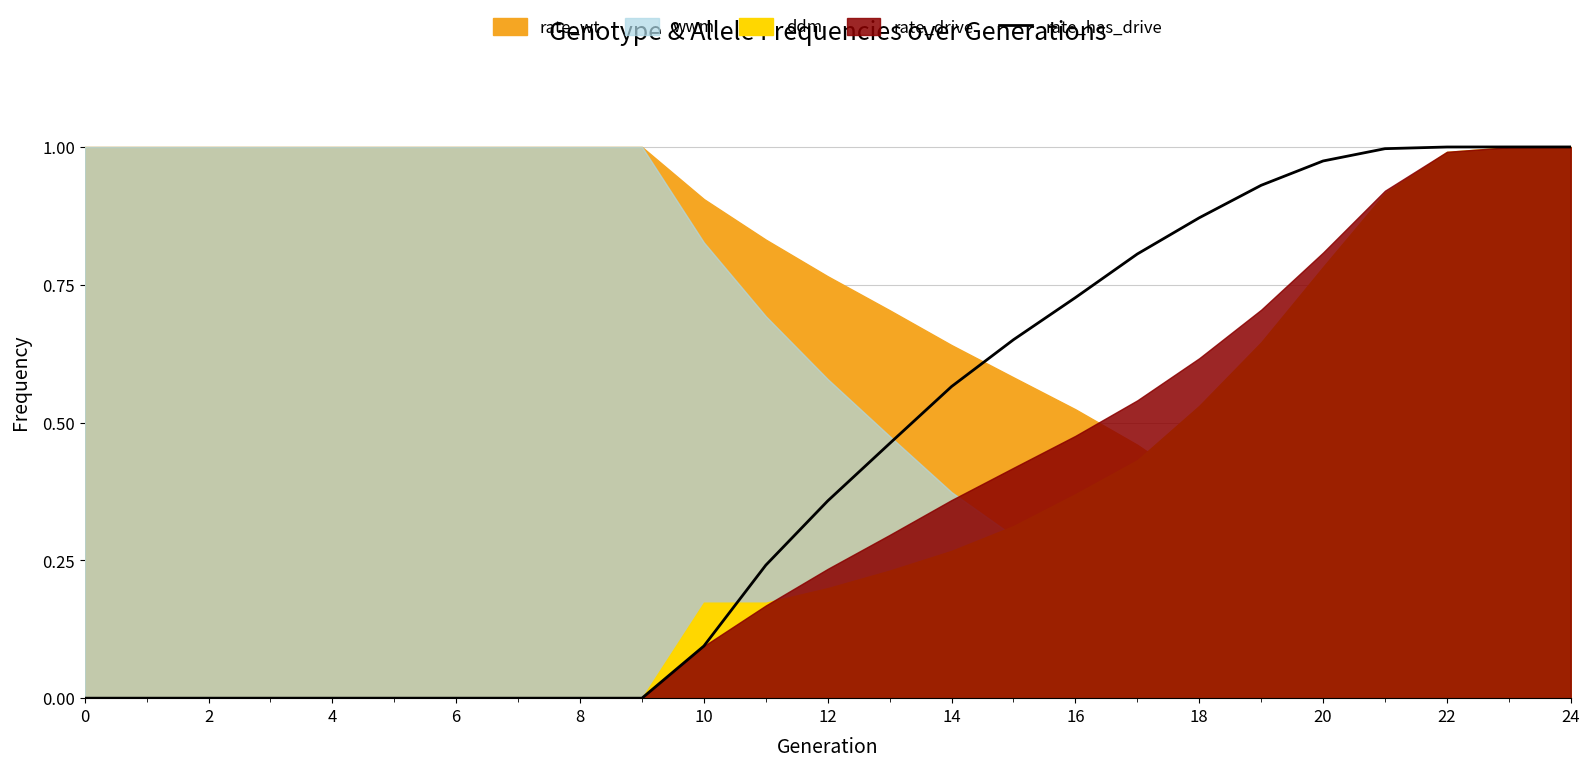

Which label corresponds to the largest value in the chart?

23